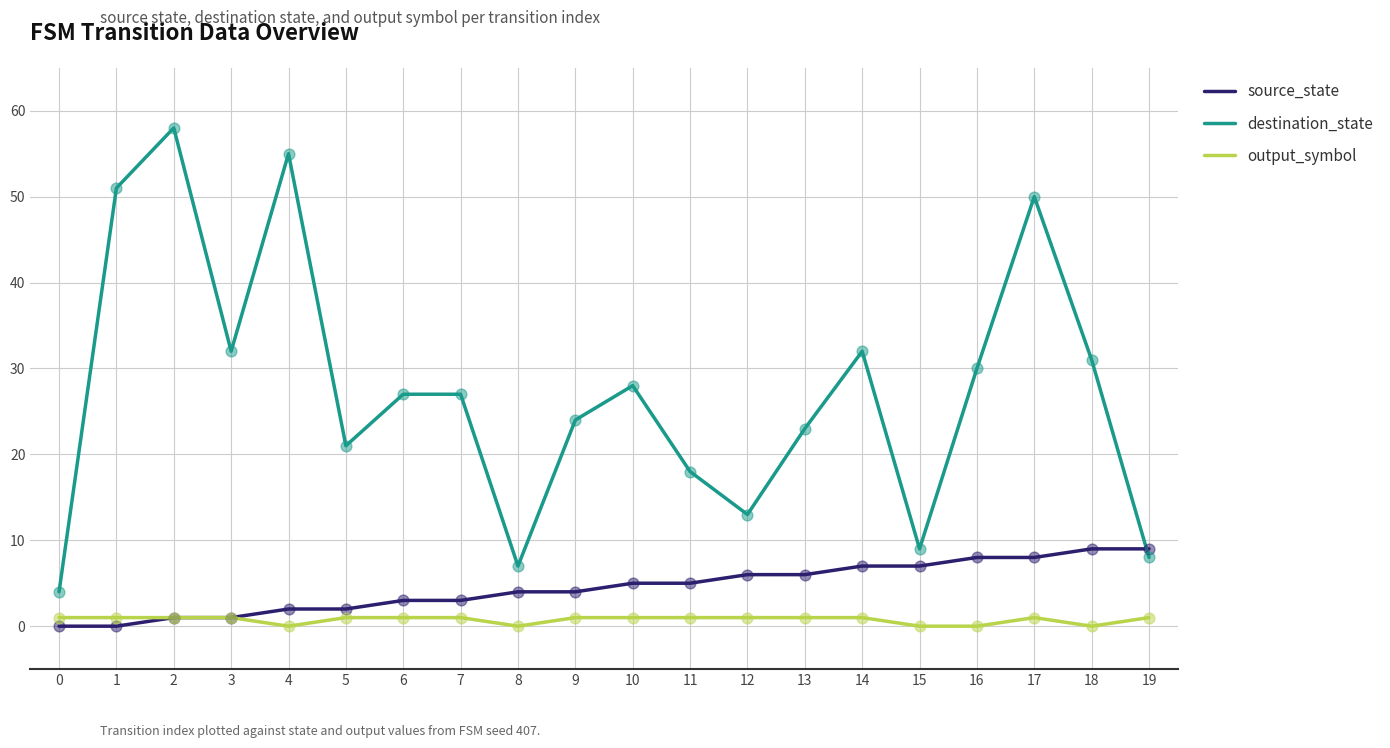

Which series changed the most between 6 and 11?

destination_state